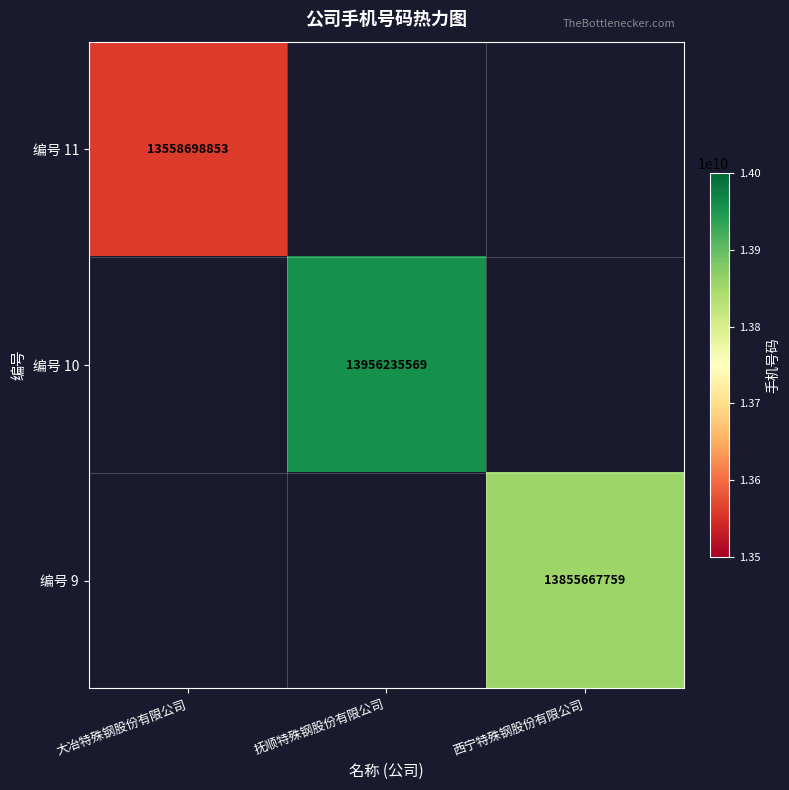

The value of 编号 11 at 大冶特殊钢股份有限公司 is 13558698853. True or false?

True